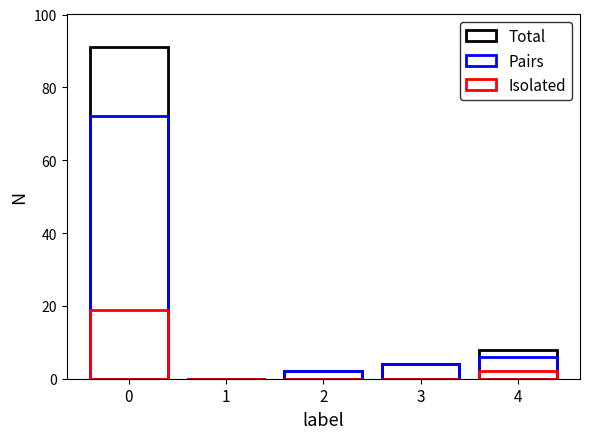

Reading left to right, list all the values displayed in this chart.

Total: 91	0	2	4	8
Pairs: 72	0	2	4	6
Isolated: 19	0	0	0	2